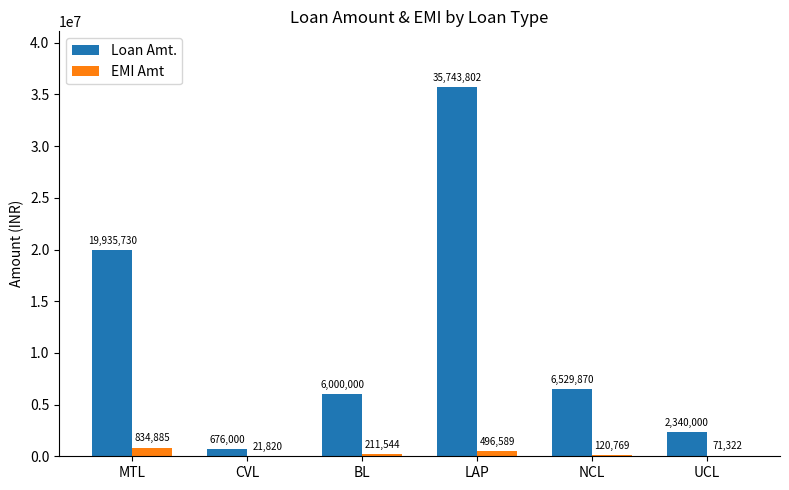

Where does the Loan Amt. series first go above 6529870?

MTL